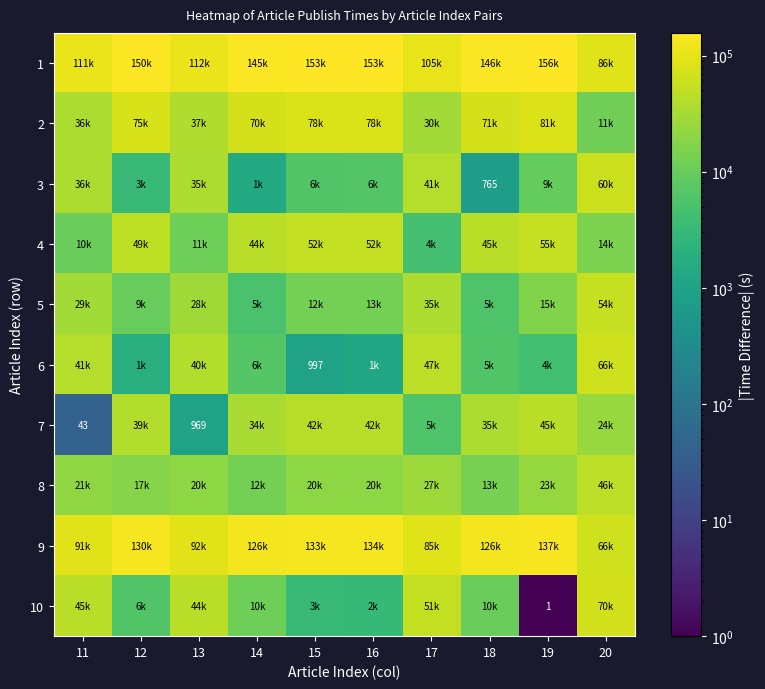

True or false: 9 has a value of 20068 at 11.

False